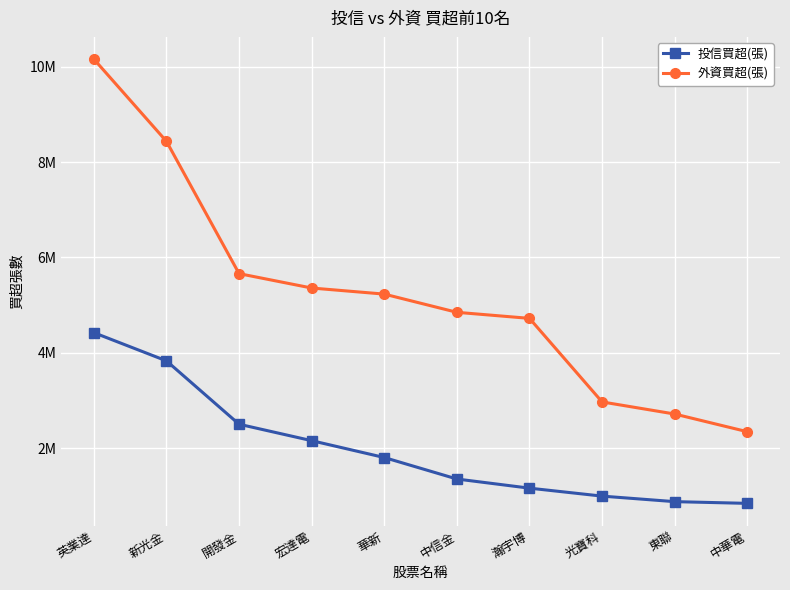

Does the chart have visible grid lines?

Yes